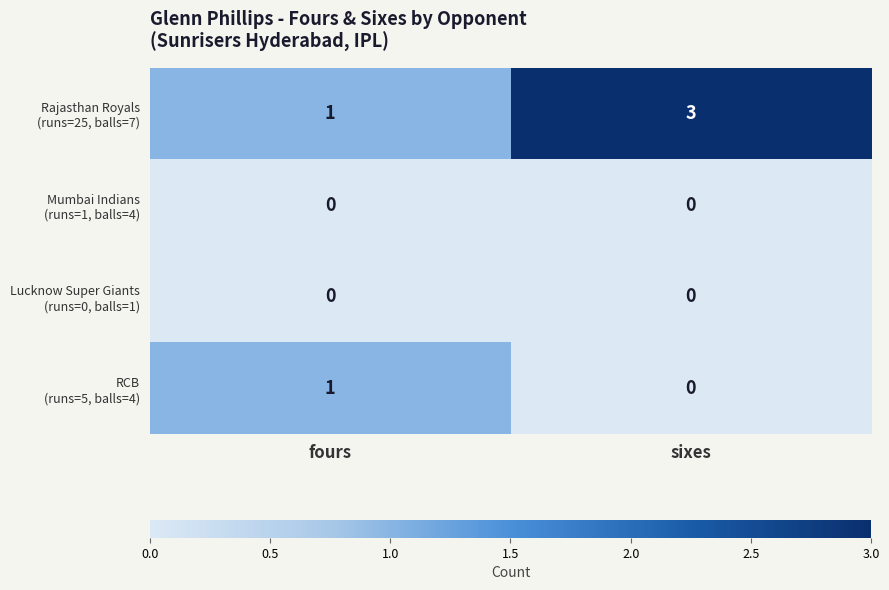

At which category is the sum across all series the highest?

sixes